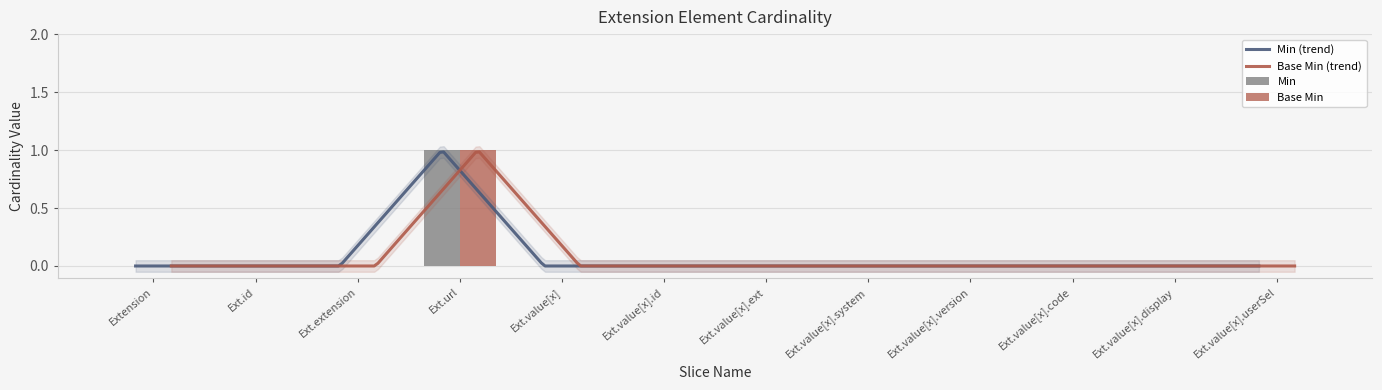

Which category has the lowest value across all series?

Extension